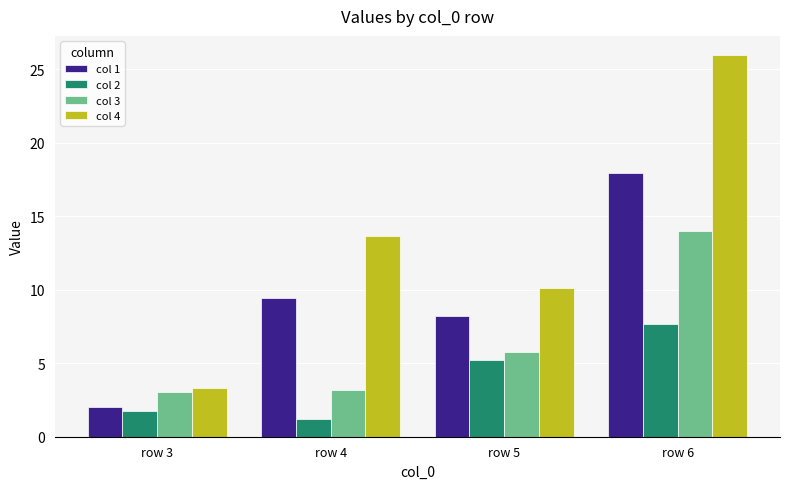

The col 3 series shows 4.3 at row 4. True or false?

False